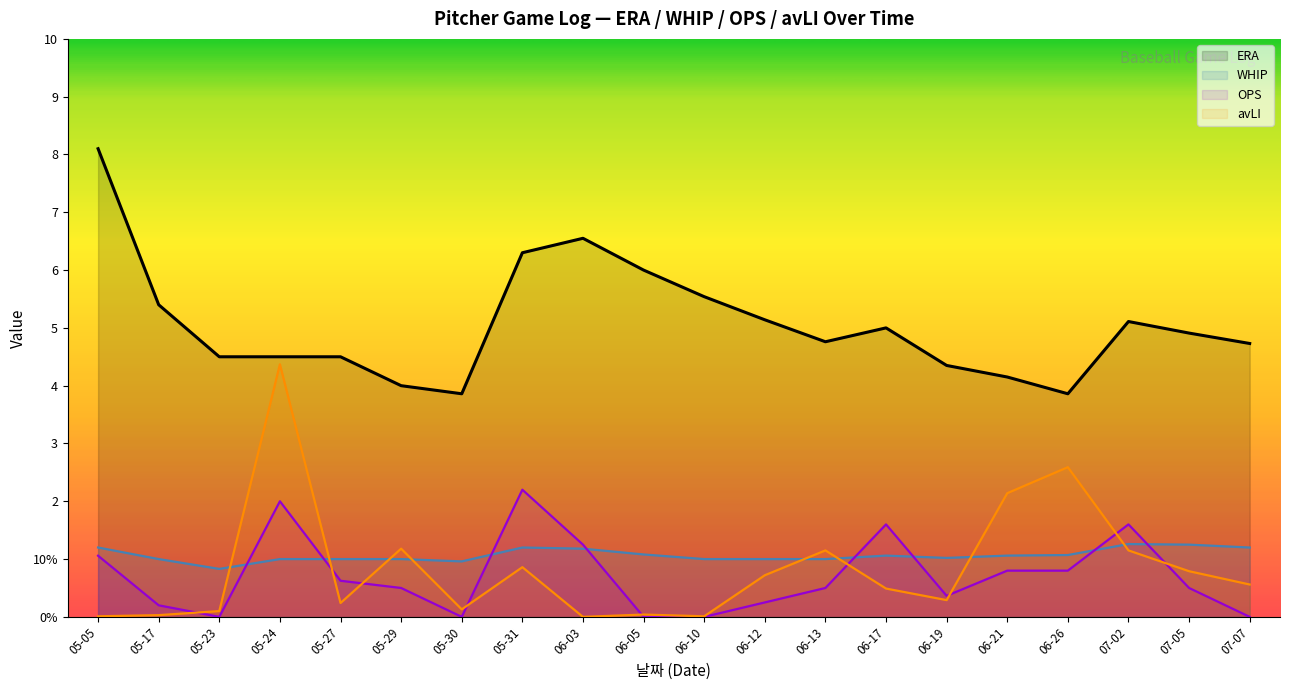

Between 06-03 and 06-19, which series saw the biggest shift?

ERA